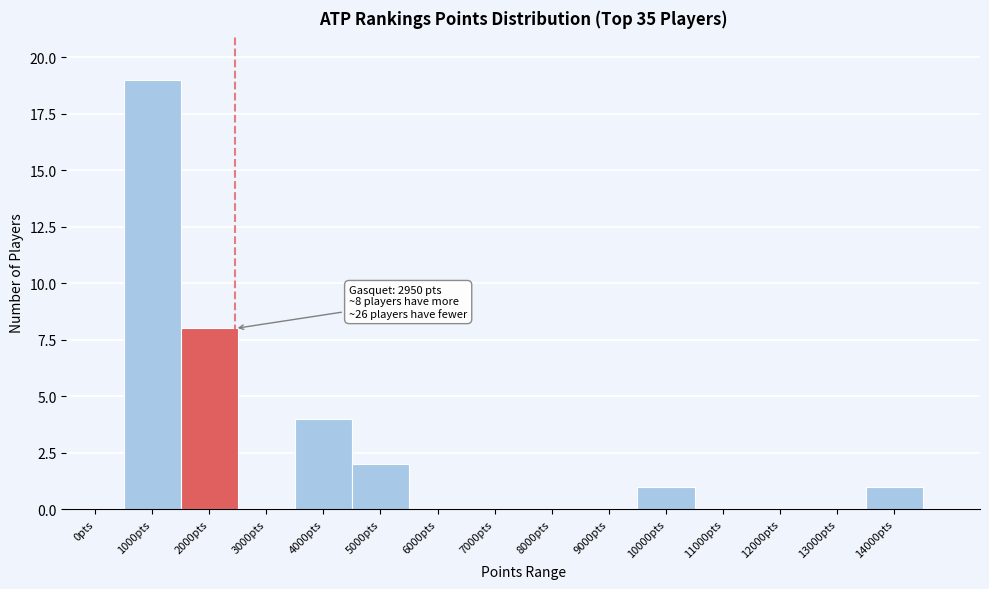

Reading right to left, what are all the values shown in this chart?

14000pts=1	13000pts=0	12000pts=0	11000pts=0	10000pts=1	9000pts=0	8000pts=0	7000pts=0	6000pts=0	5000pts=2	4000pts=4	3000pts=0	2000pts=8	1000pts=19	0pts=0